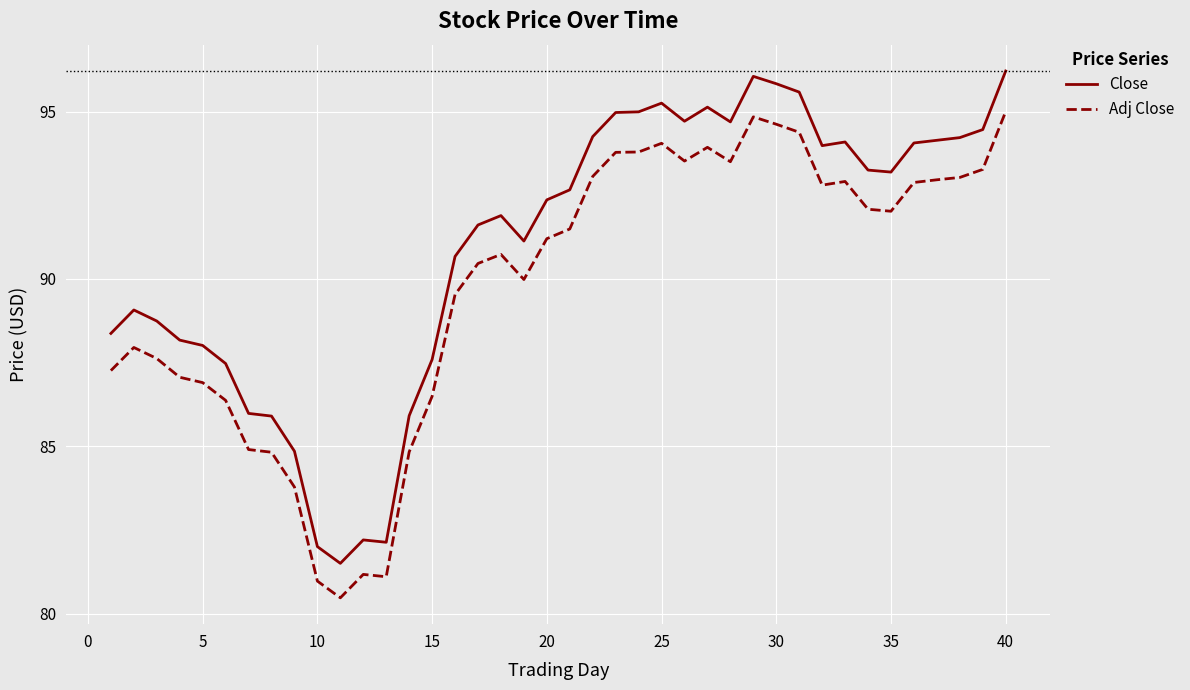

What is the maximum value for Close?

96.2